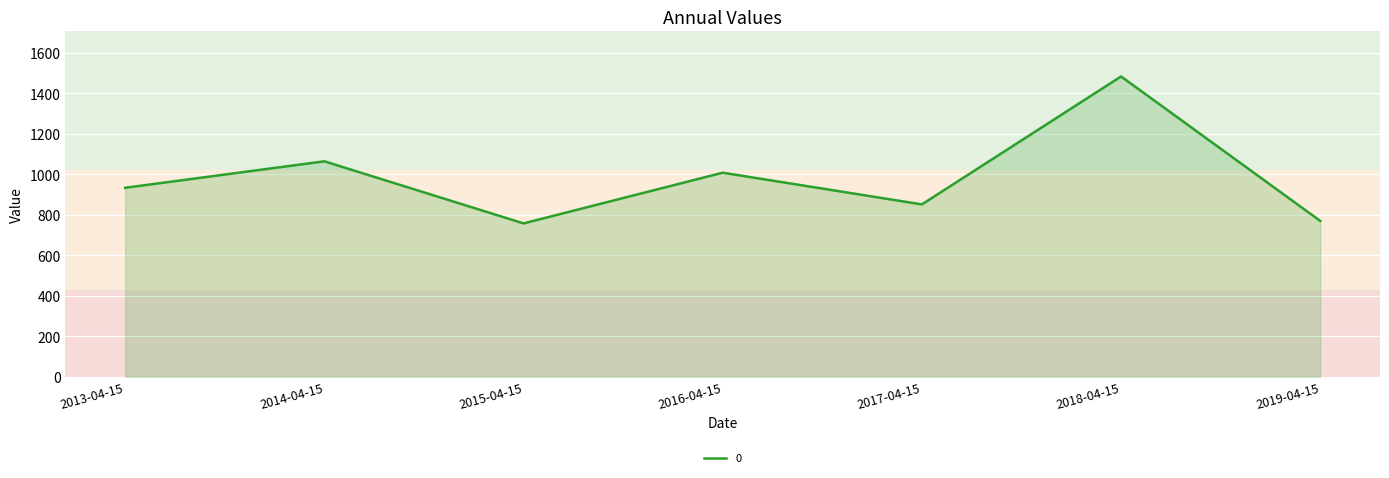

The value at 2019-04-15 is 769.8. True or false?

True